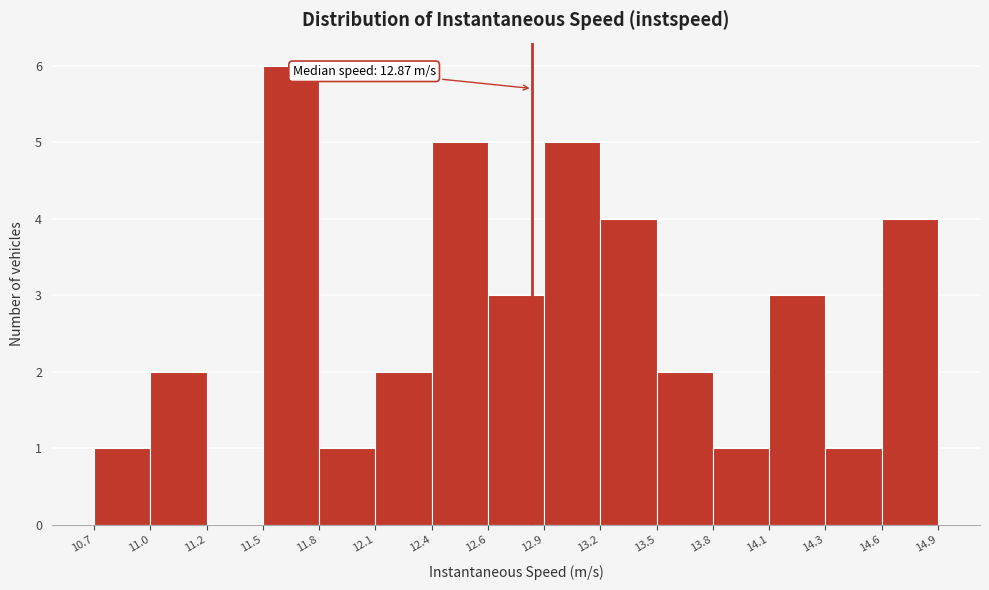

Reading left to right, extract all data points from this chart.

10.7=1	11.0=2	11.2=0	11.5=6	11.8=1	12.1=2	12.4=5	12.6=3	12.9=5	13.2=4	13.5=2	13.8=1	14.1=3	14.3=1	14.6=4